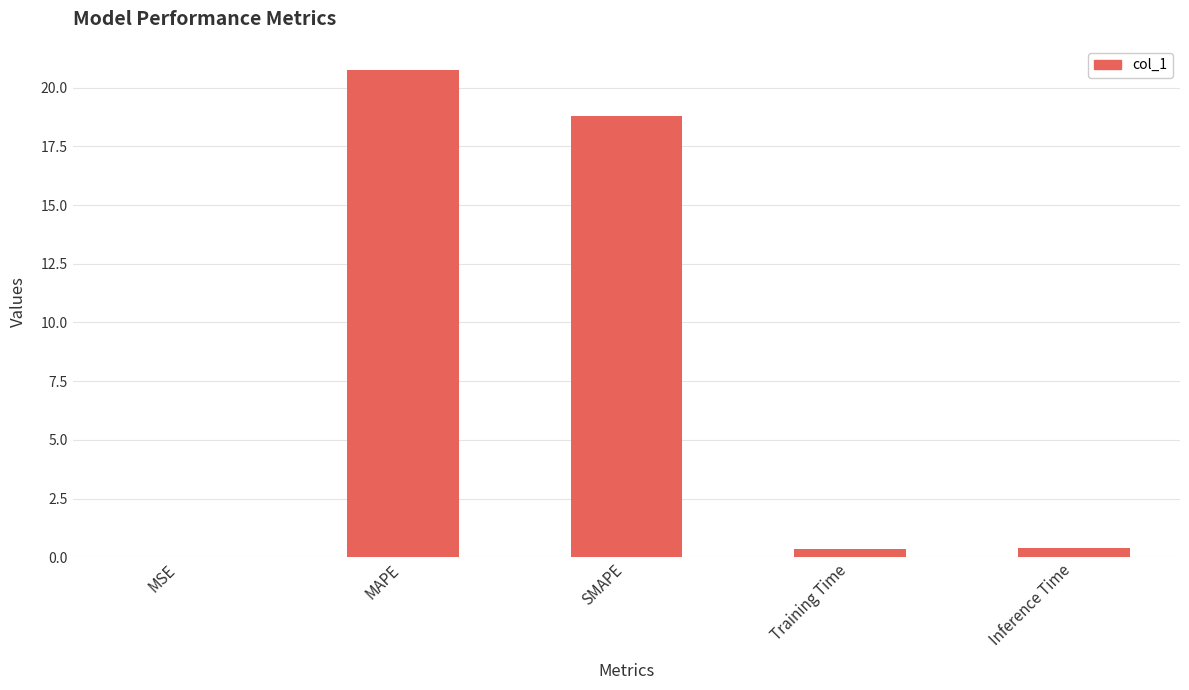

Count the number of categories in the chart.

5